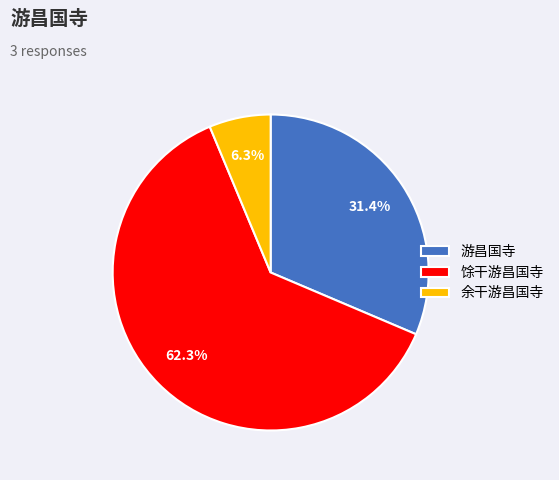

Is there any slice that represents more than half of the pie?

Yes